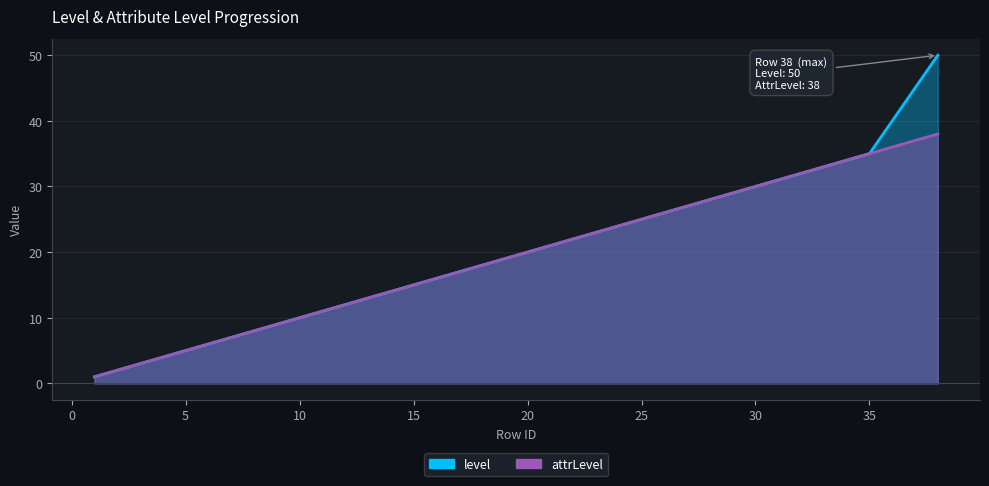

Which series changed the most between 1 and 2?

level